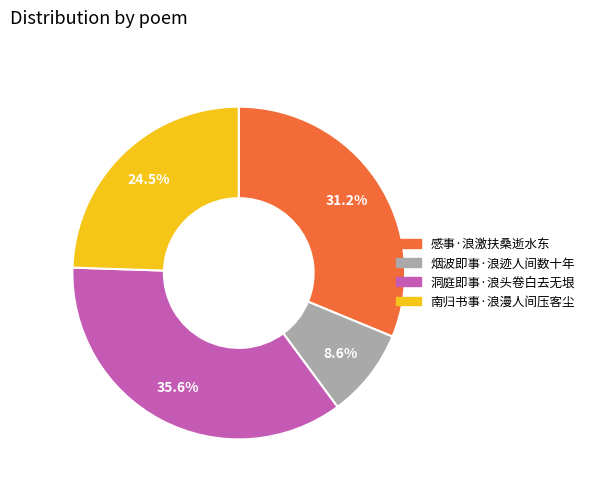

To the nearest percent, what is the average slice percentage?

25%